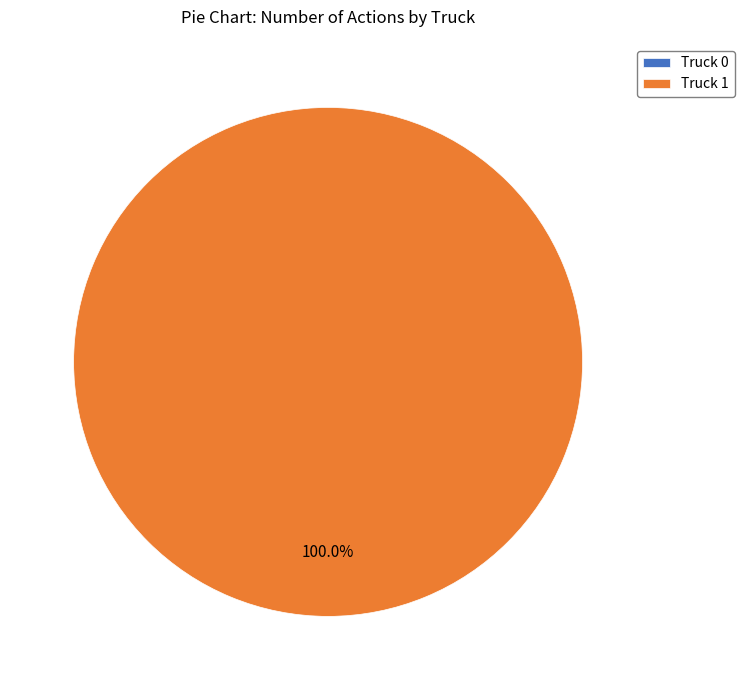

Rank the categories by value from highest to lowest.

Truck 1, Truck 0